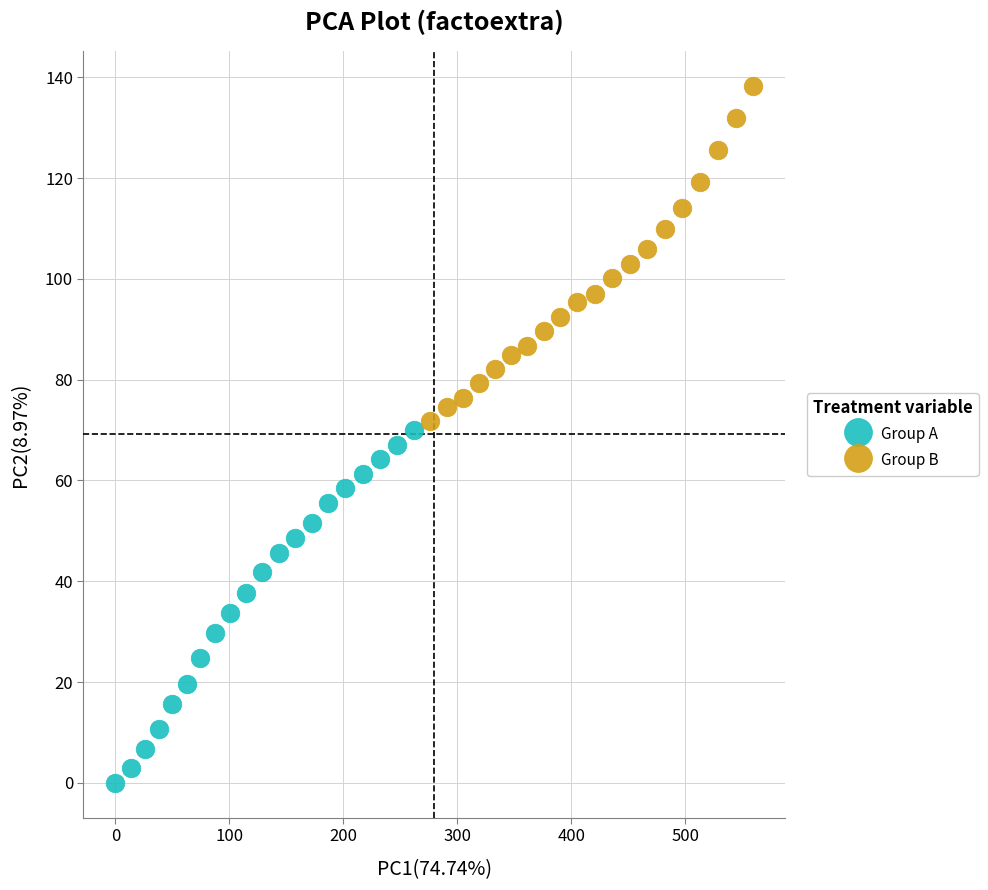

Which series contains the highest Y value?

Group B